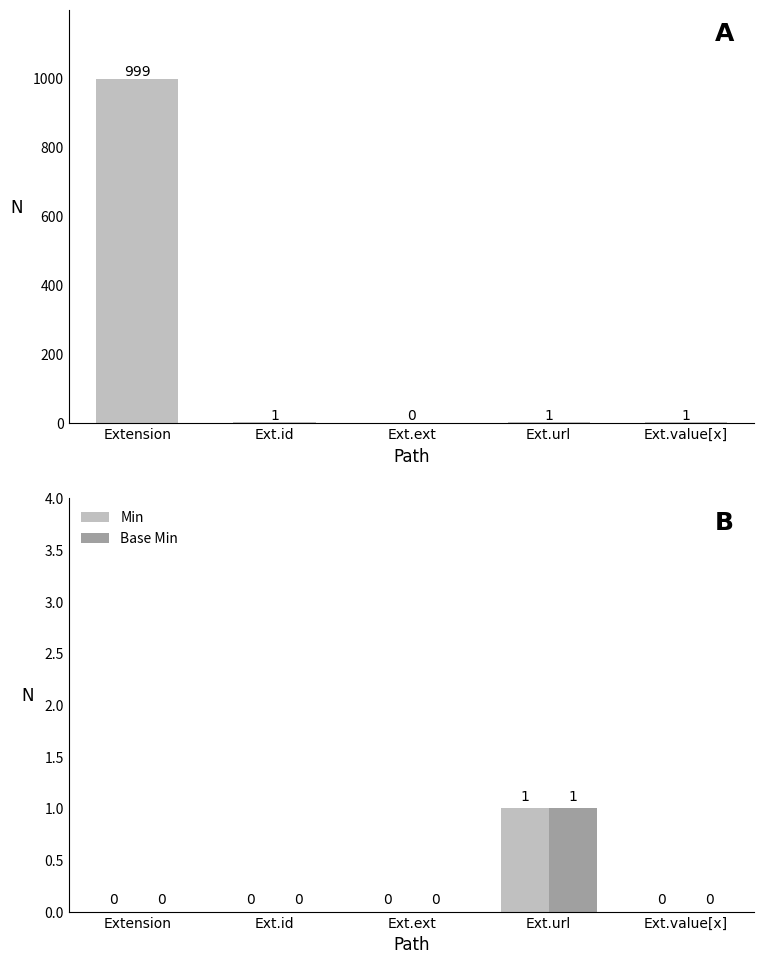

How many values in the Base Min series exceed 0?

1